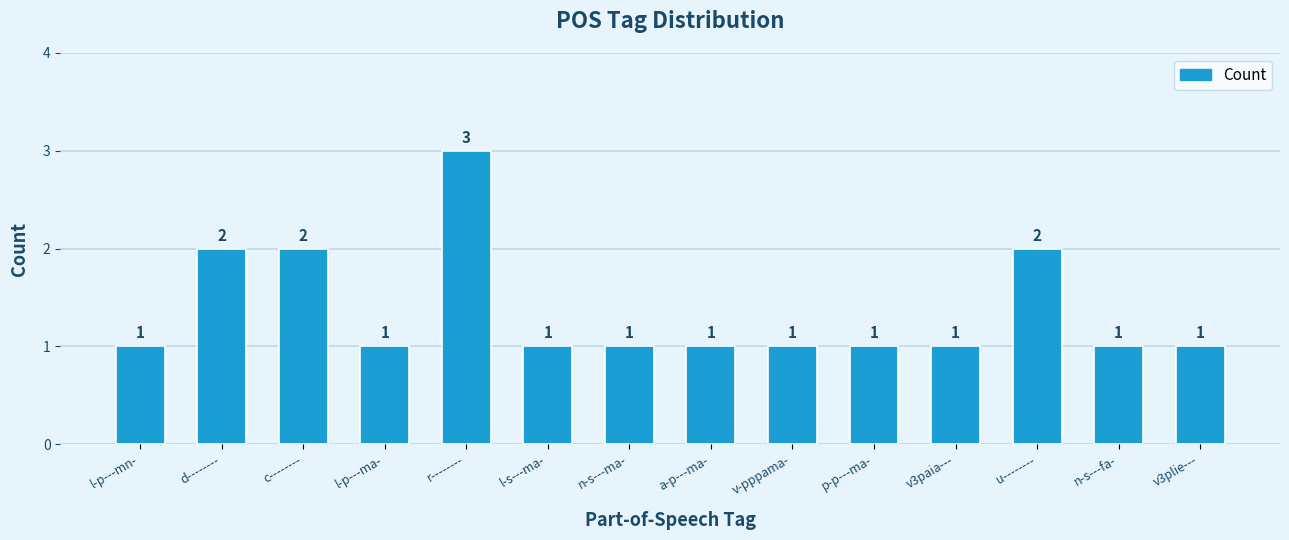

What is the difference between the maximum and second lowest values?

2